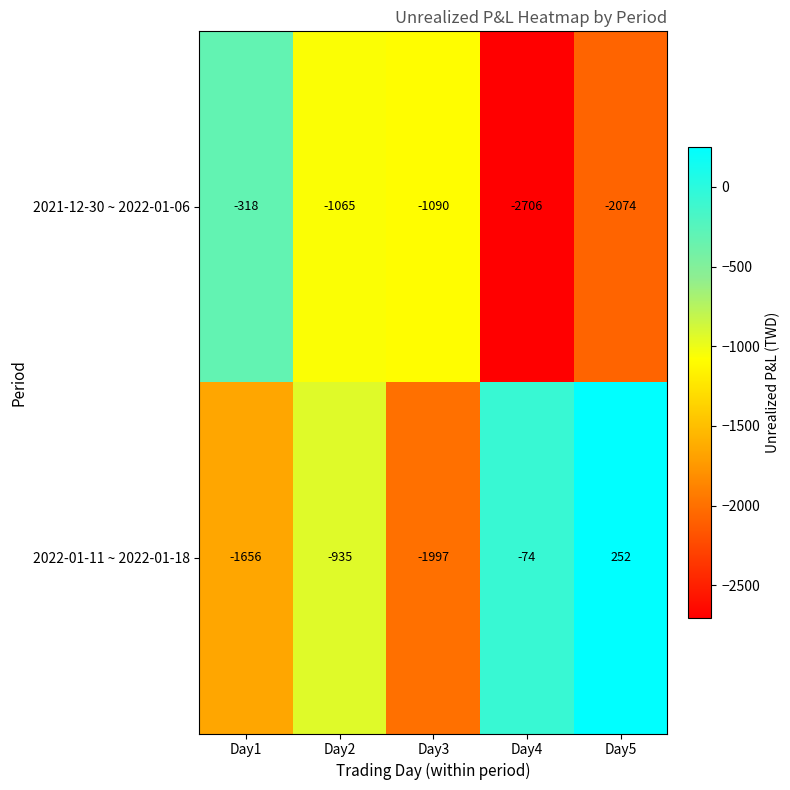

What is the difference between the maximum and minimum values in the 2021-12-30 ~ 2022-01-06 series?

2388